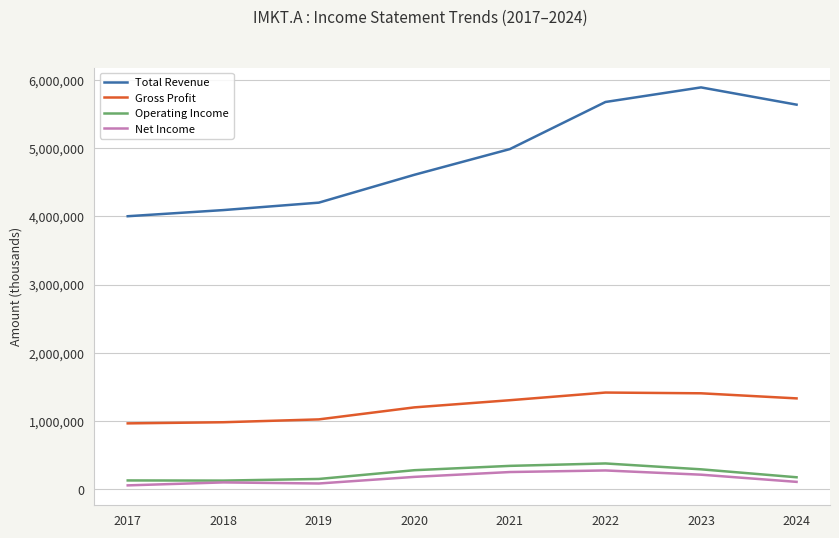

What is the maximum value for Total Revenue?

5892800